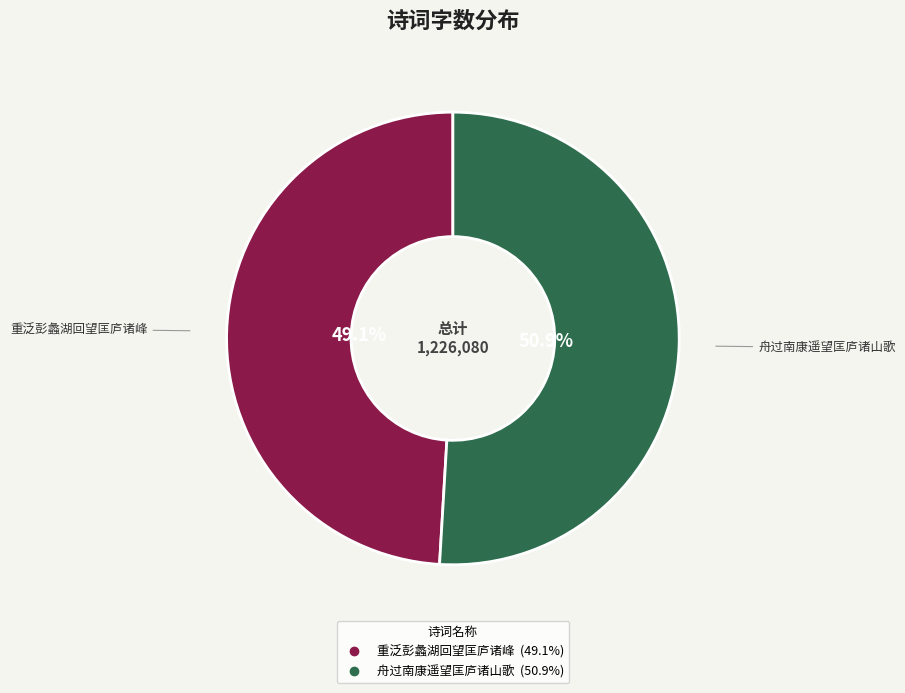

Count the number of slices in the pie.

2